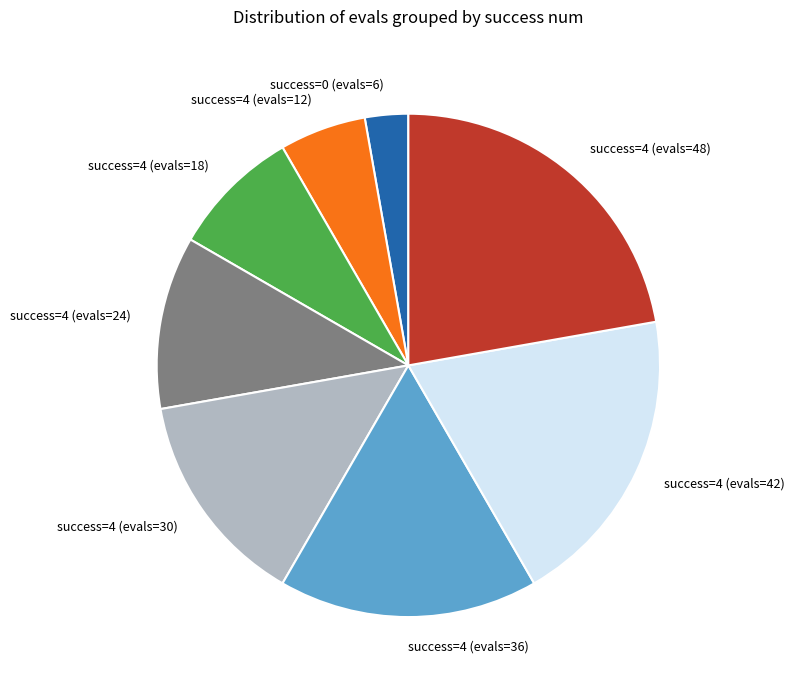

Between success=4 (evals=36) and success=4 (evals=24), which is larger?

success=4 (evals=36)